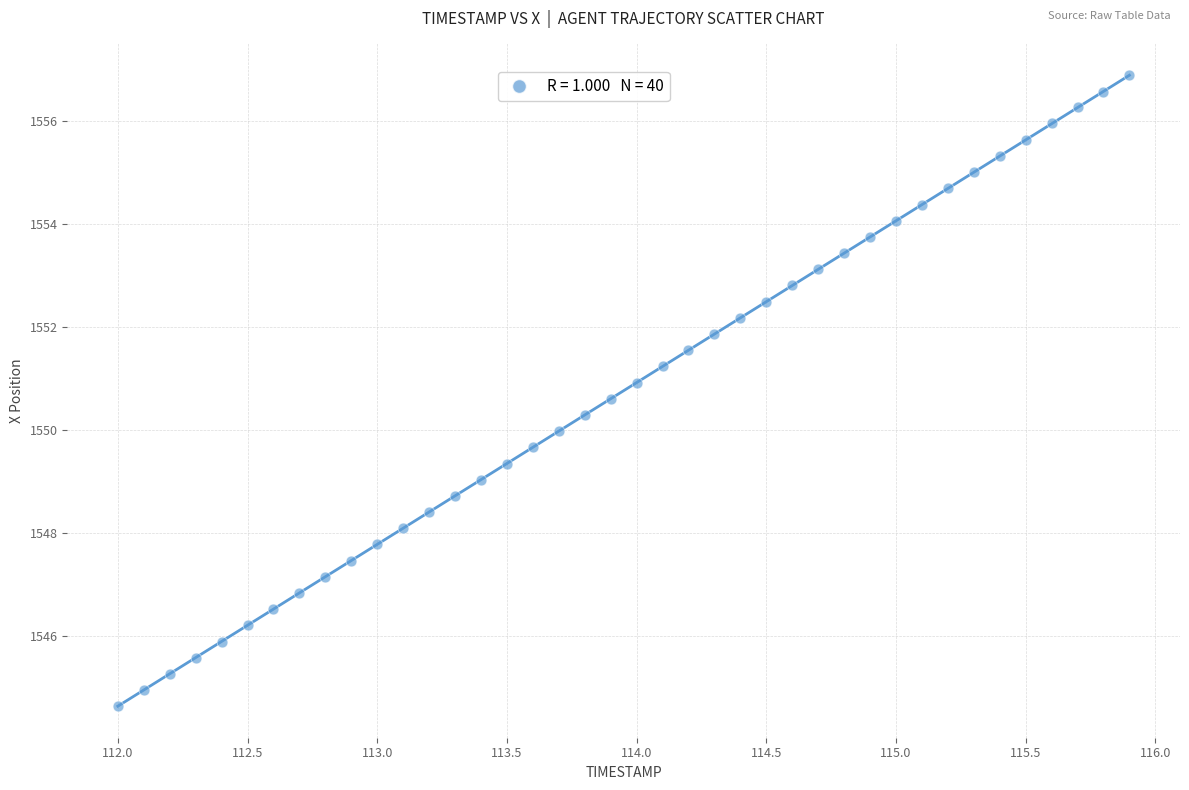

What is the range of X values (max minus min)?

3.9